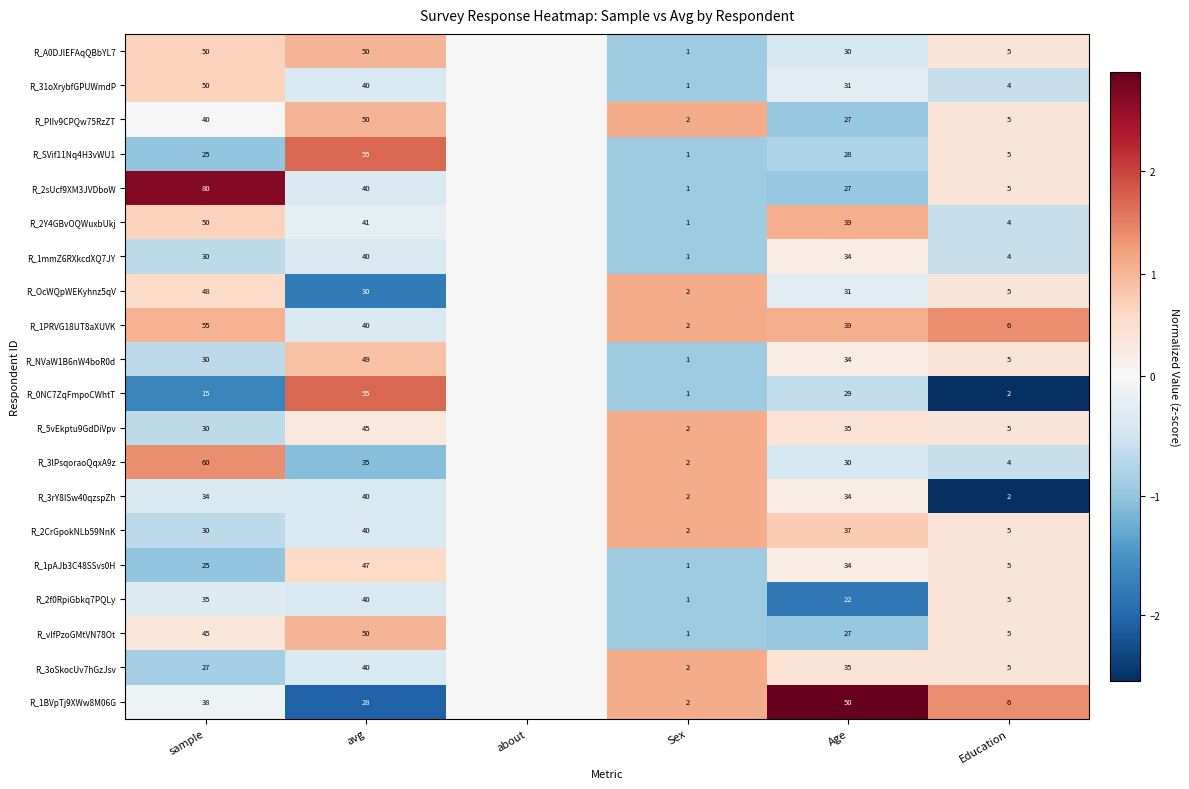

Is the value of R_0NC7ZqFmpoCWhtT at Sex greater than the value of R_1BVpTj9XWw8M06G at sample?

No